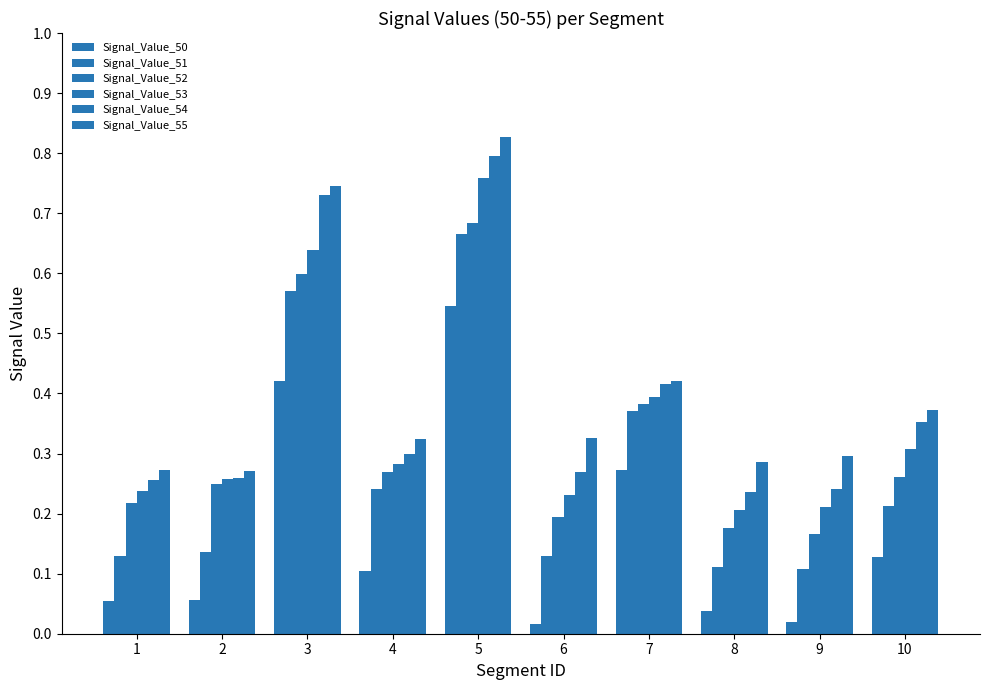

Between 4 and 8, which series saw the biggest shift?

Signal_Value_51